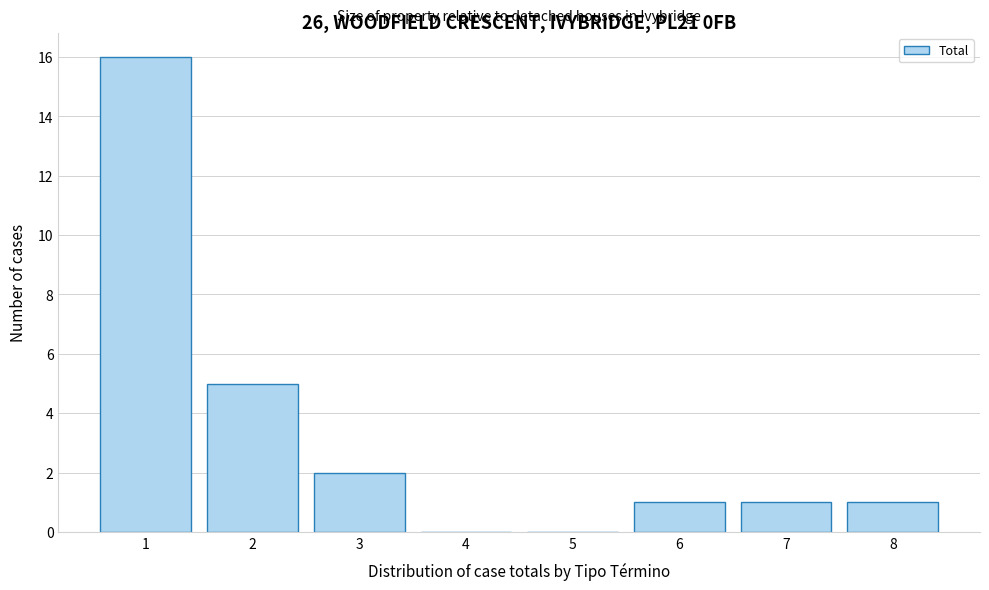

Reading right to left, what are all the values shown in this chart?

8=1	7=1	6=1	5=0	4=0	3=2	2=5	1=16